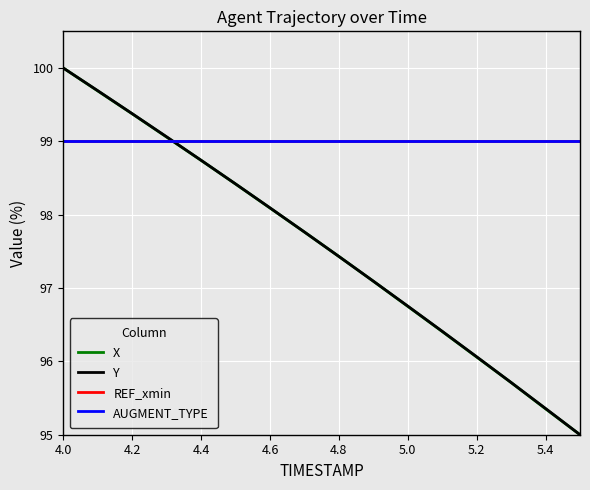

Is this an area chart (filled region under the line)?

No